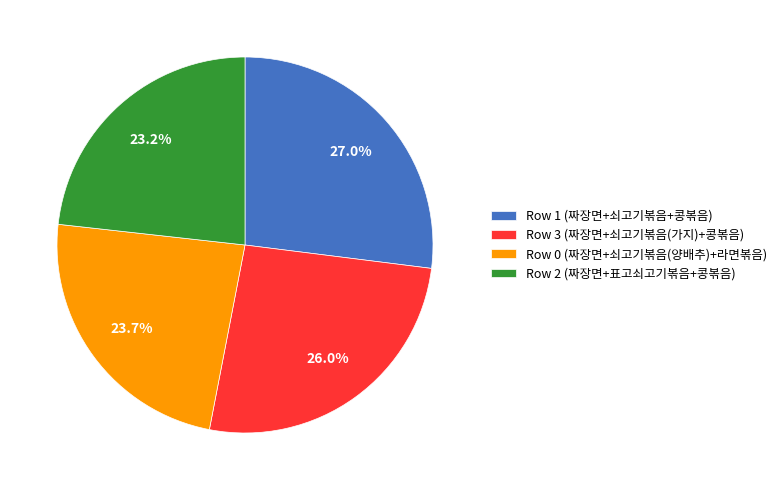

What is the ratio of the value at Row 2 (짜장면+표고쇠고기볶음+콩볶음) to the value at Row 3 (짜장면+쇠고기볶음(가지)+콩볶음)?

0.9